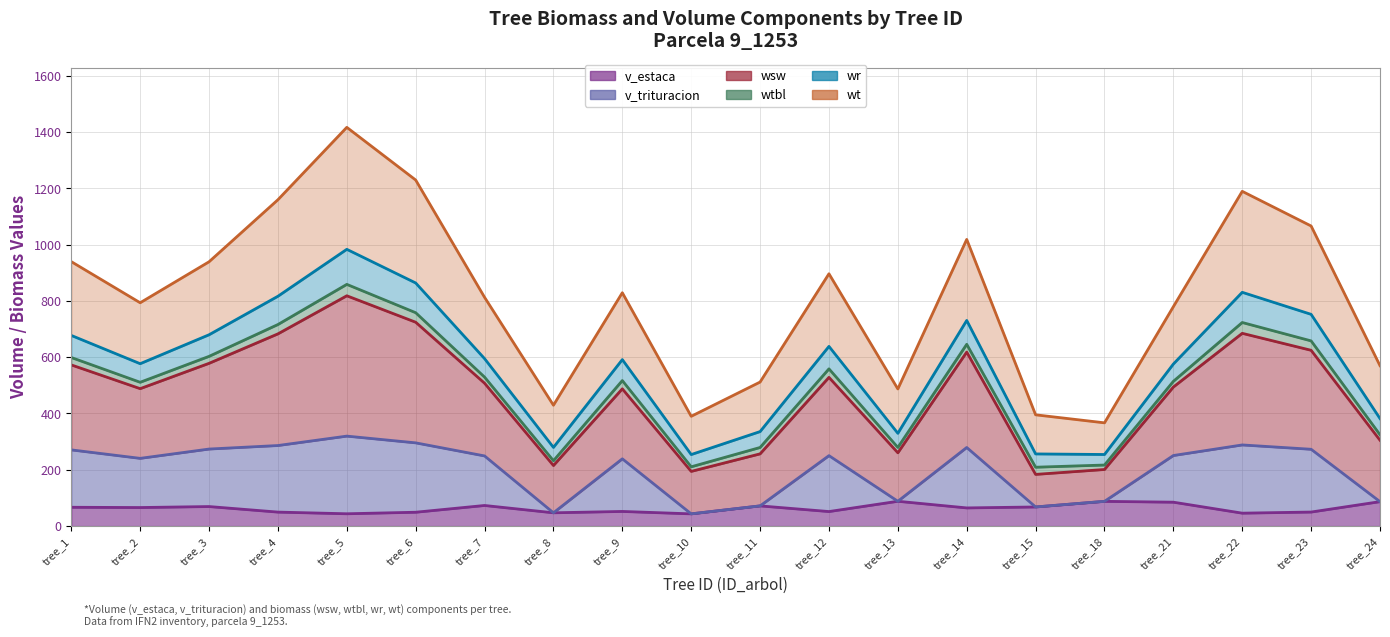

True or false: v_trituracion and v_estaca cross at least once.

False